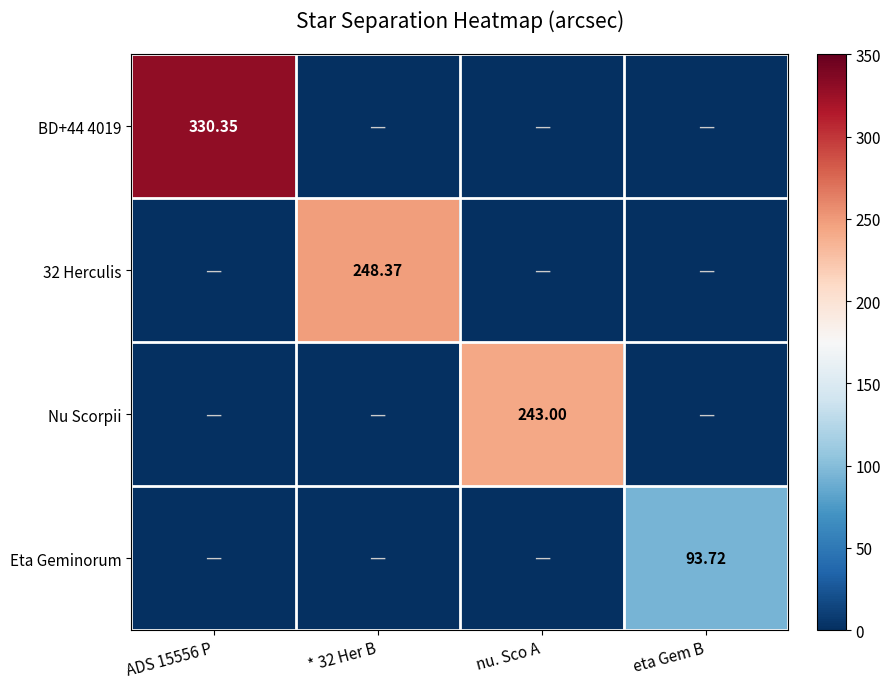

What is the difference between the highest and lowest values at eta Gem B?

93.7